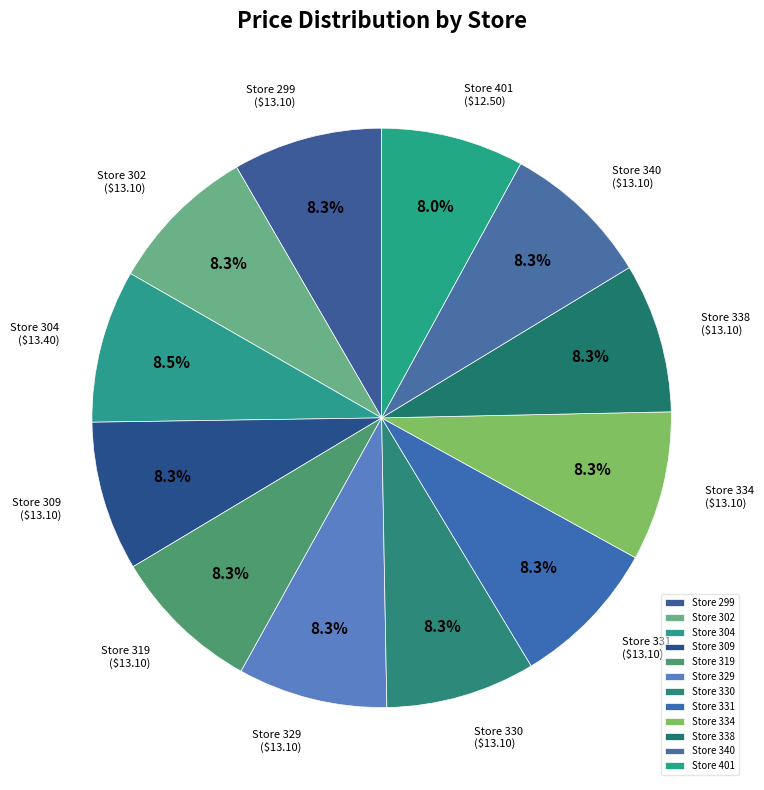

What is the ratio of the value at Store 302 to the value at Store 331?

1.0